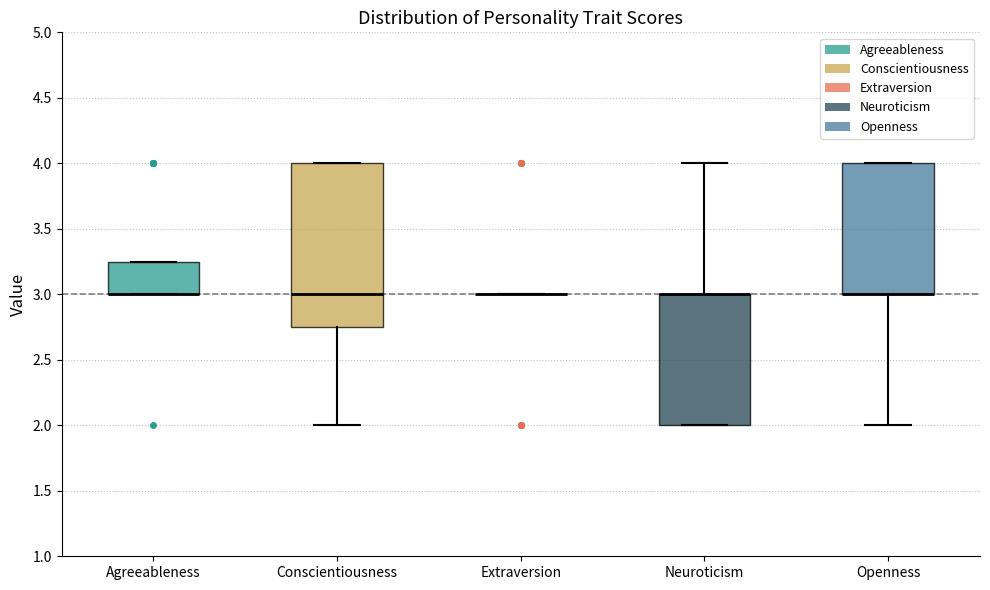

Where is the lower edge of the box for Openness on the y-axis? The values are not printed on the chart, so give them approximately, as read against the axis.

3.00